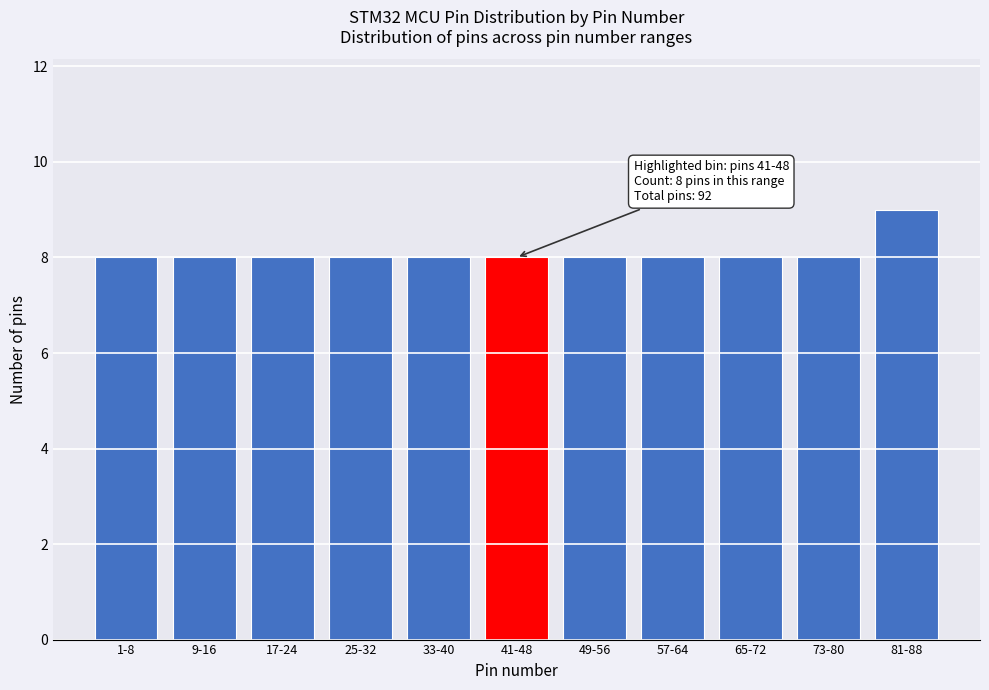

Reading right to left, extract all data points from this chart.

81-88=9	73-80=8	65-72=8	57-64=8	49-56=8	41-48=8	33-40=8	25-32=8	17-24=8	9-16=8	1-8=8